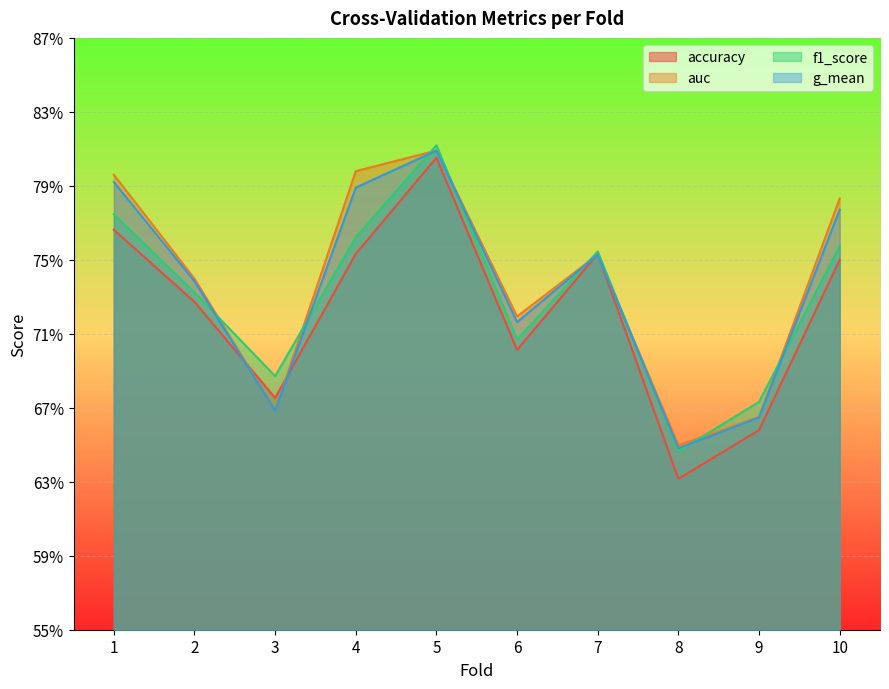

Count the number of categories in the chart.

10